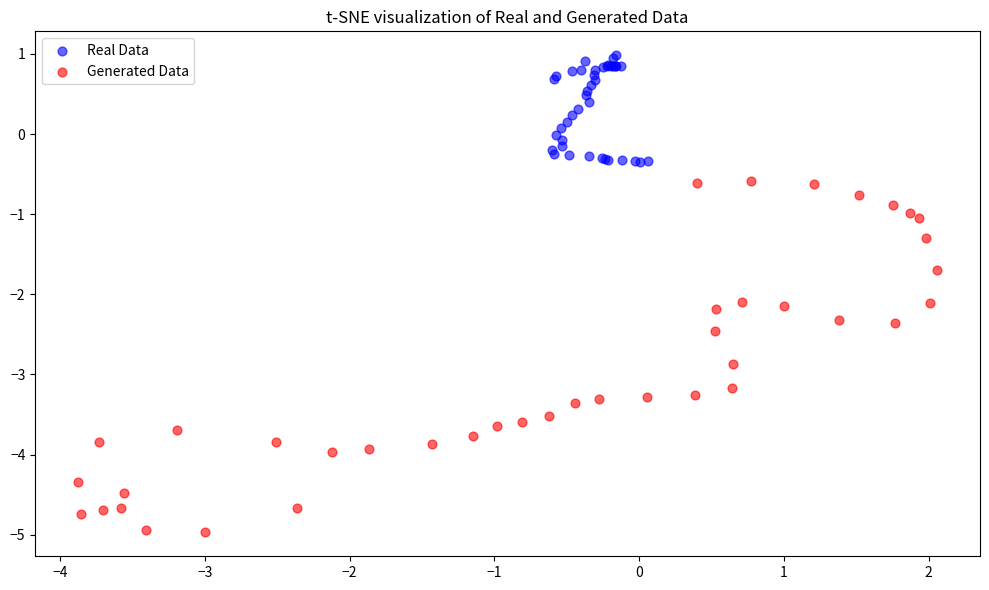

Which series contains the highest Y value?

Real Data